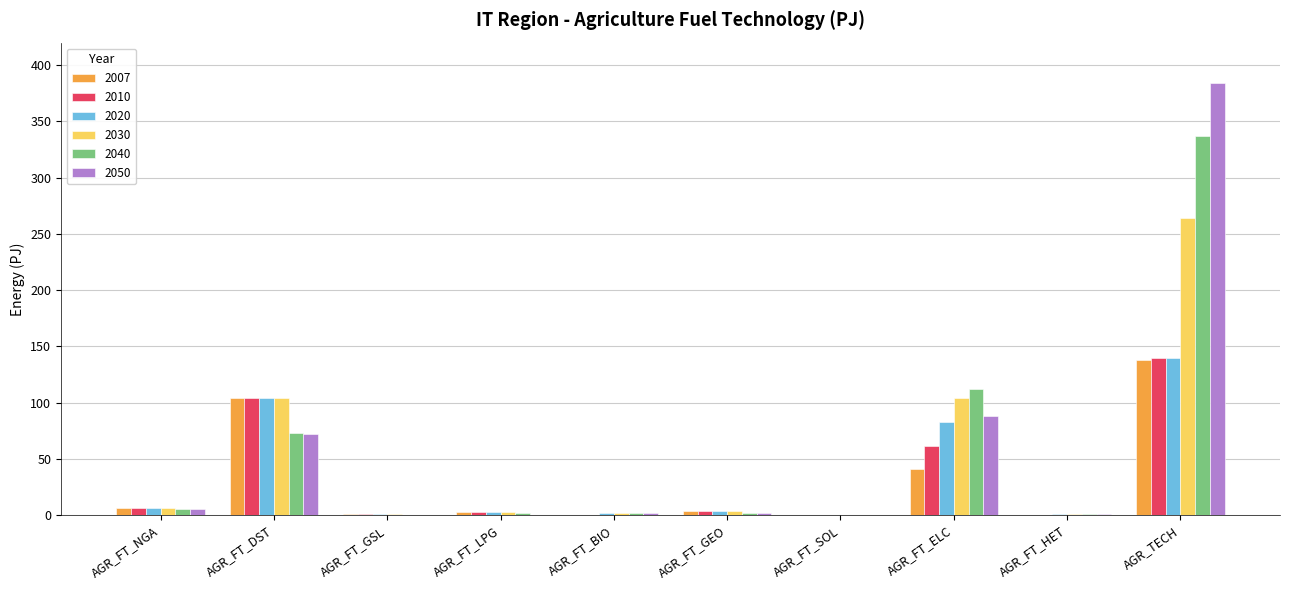

At which label is 2040 closest to 168?

AGR_FT_ELC